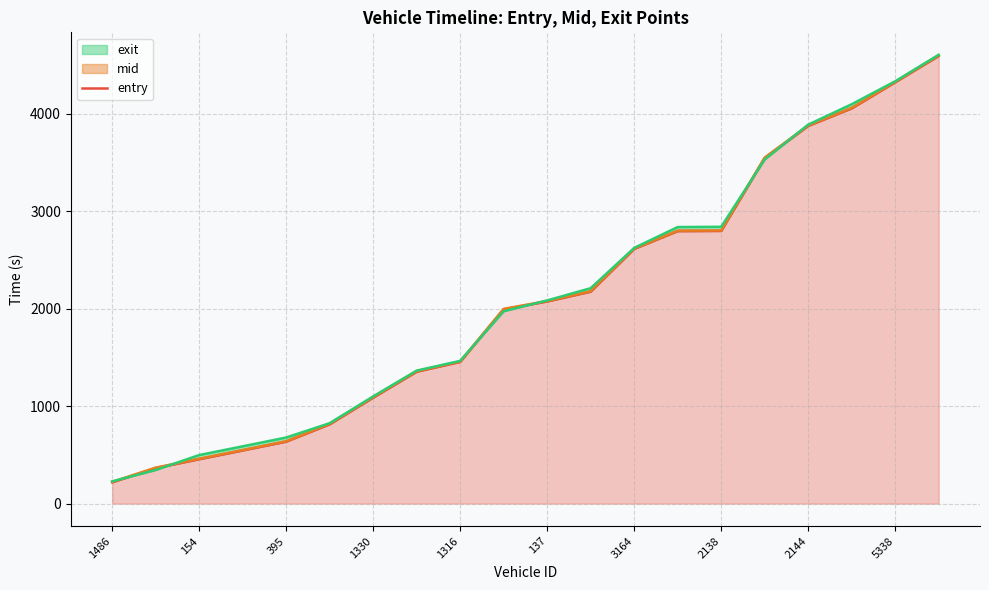

How many data points are above 2074?

10